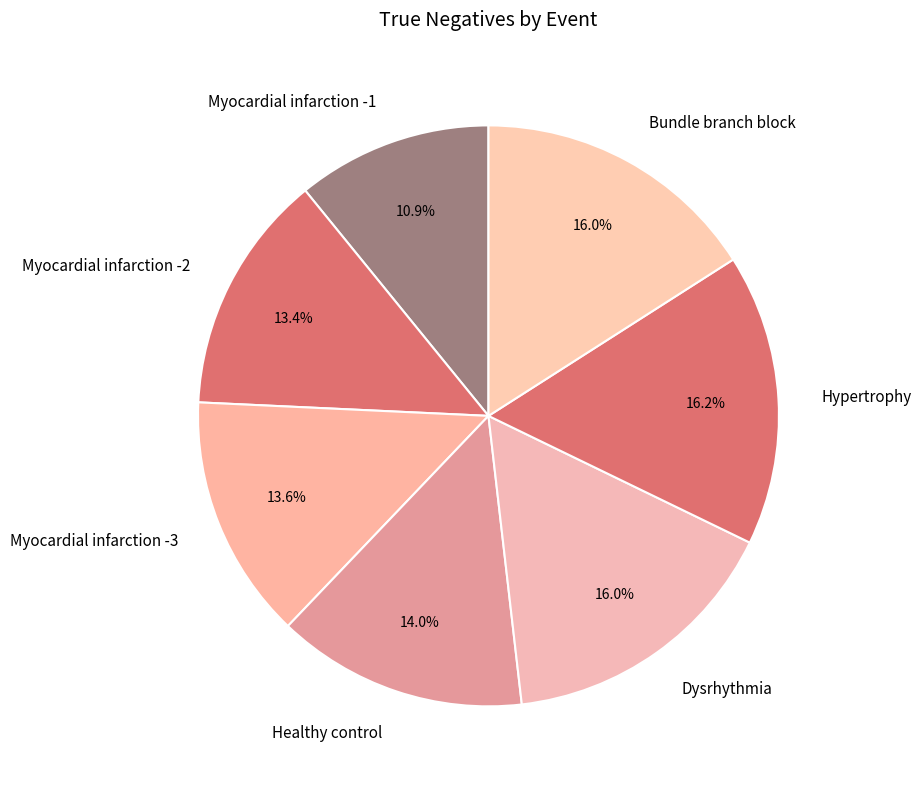

Which category has the smallest portion of the pie?

Myocardial infarction -1